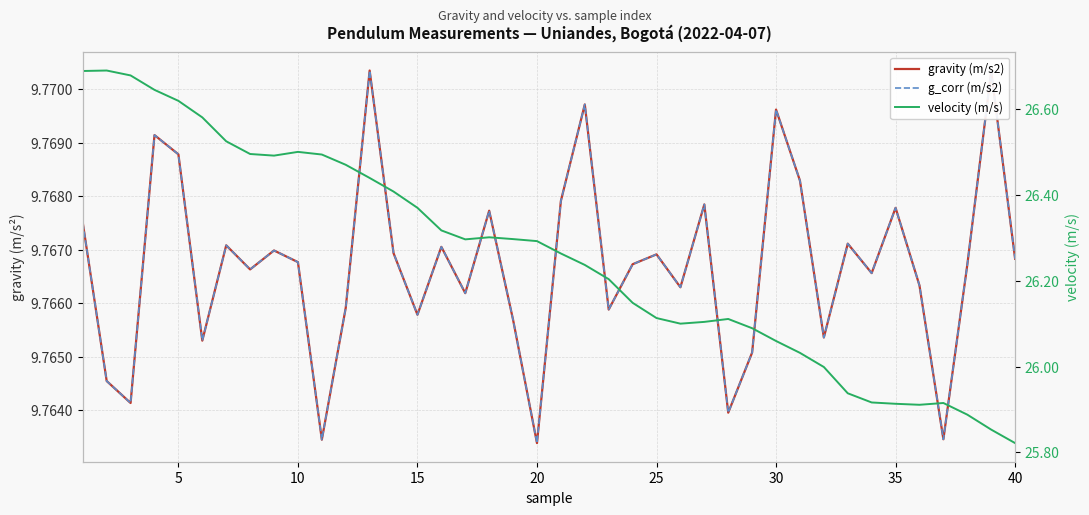

Which series has the largest range (max minus min)?

velocity (m/s)